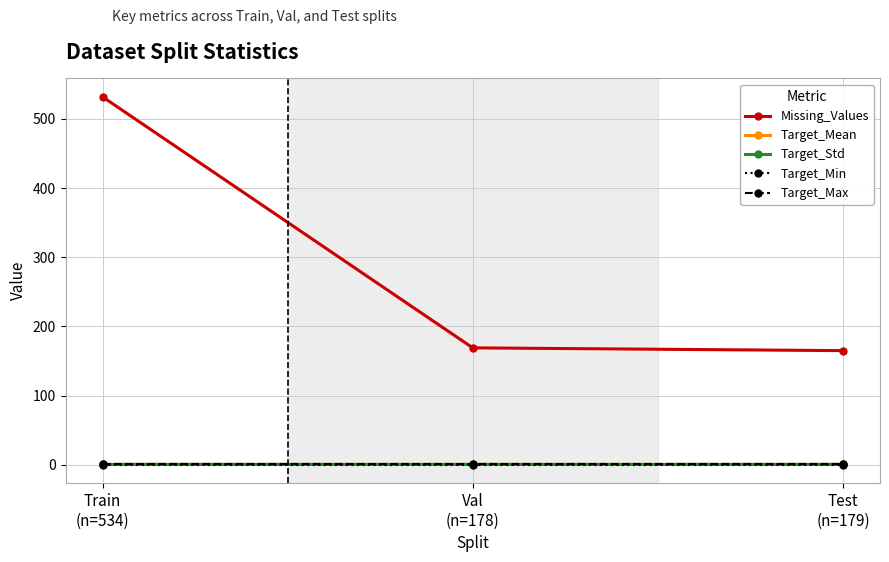

What is the sum of all Target_Mean values?

1.2